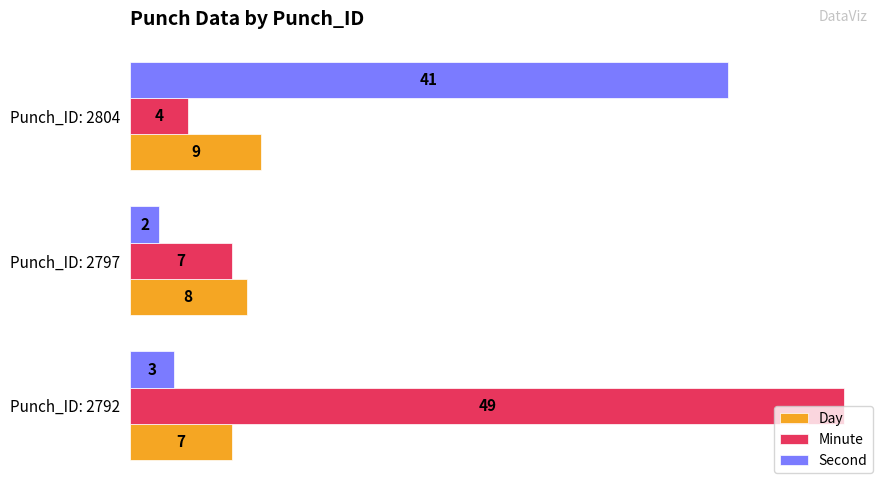

At which category is the sum across all series the highest?

Punch_ID: 2792